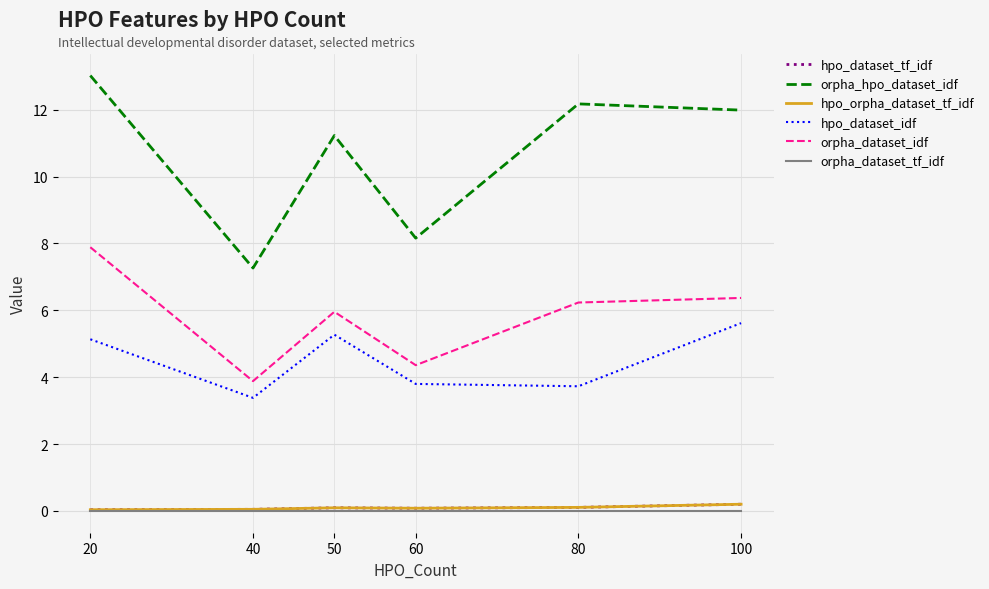

Is this an area chart (filled region under the line)?

No